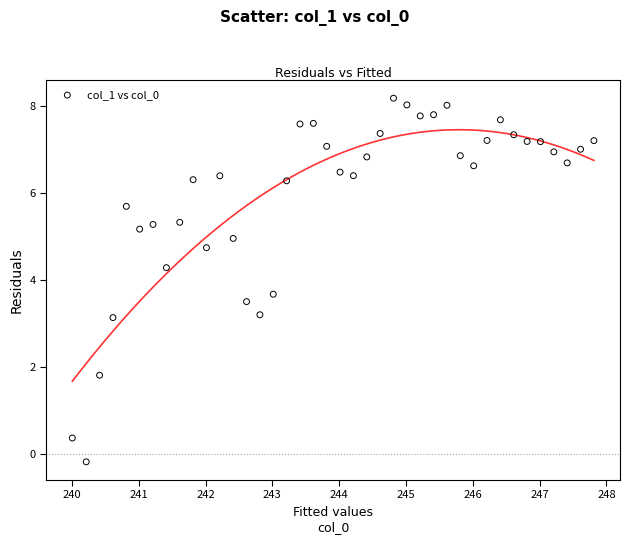

What is the range of Y values (max minus min)?

8.4